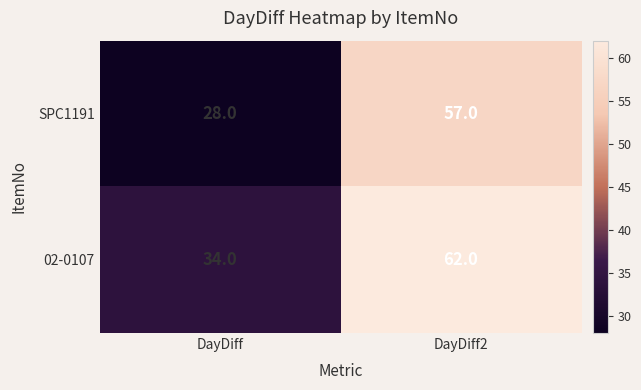

At which category is the sum across all series the highest?

DayDiff2